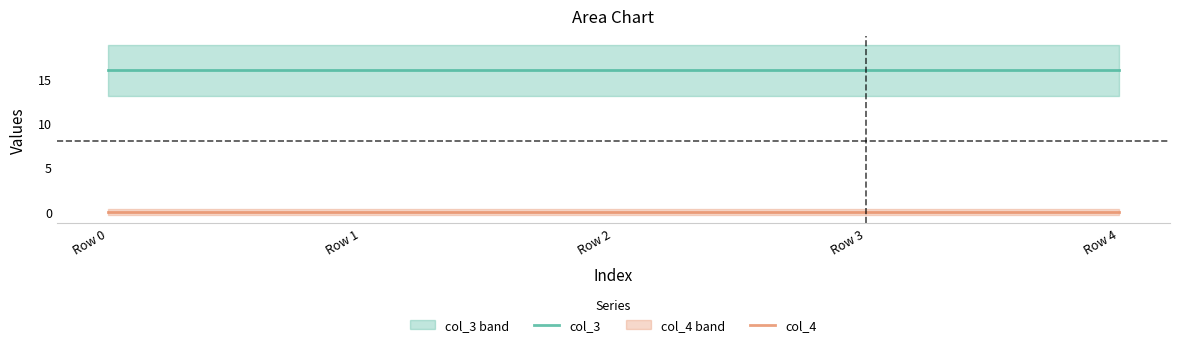

How many lines are shown in the chart?

2